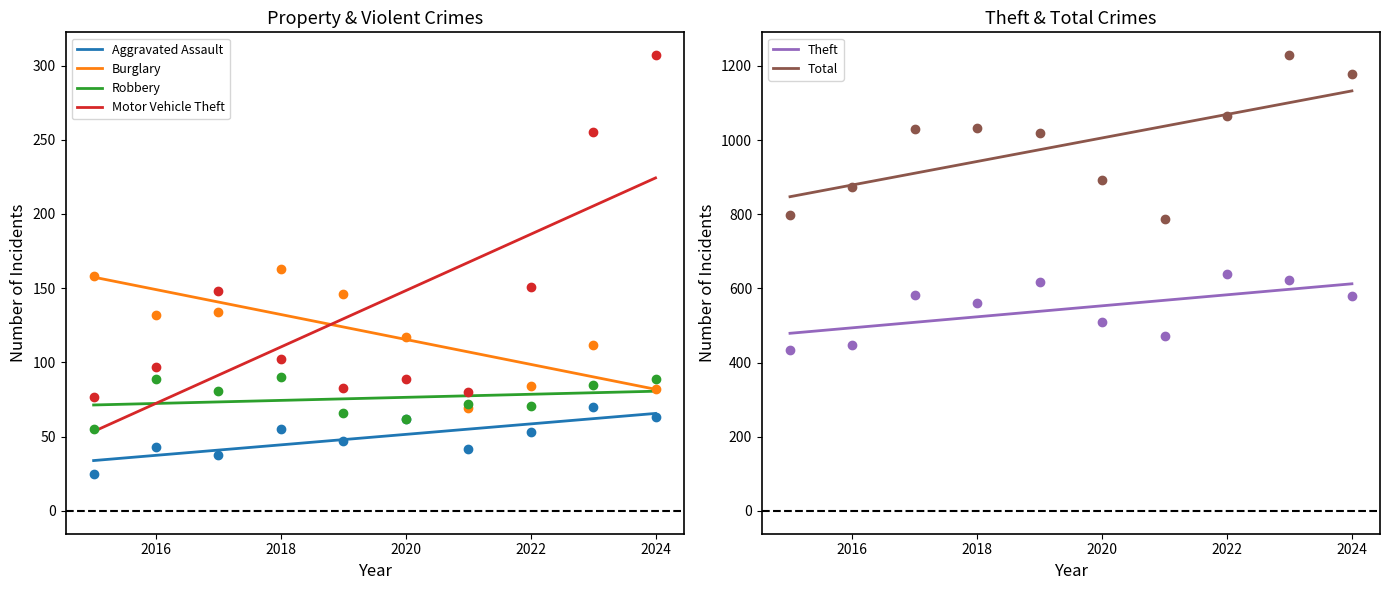

What is the total value across all series at 2015?

1545